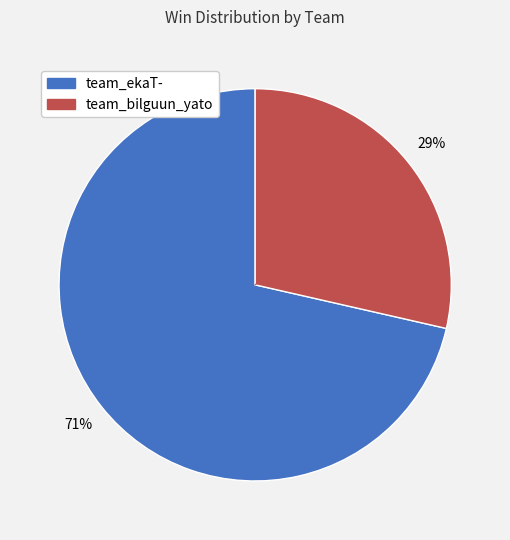

What is the smallest slice in the pie chart?

team_bilguun_yato